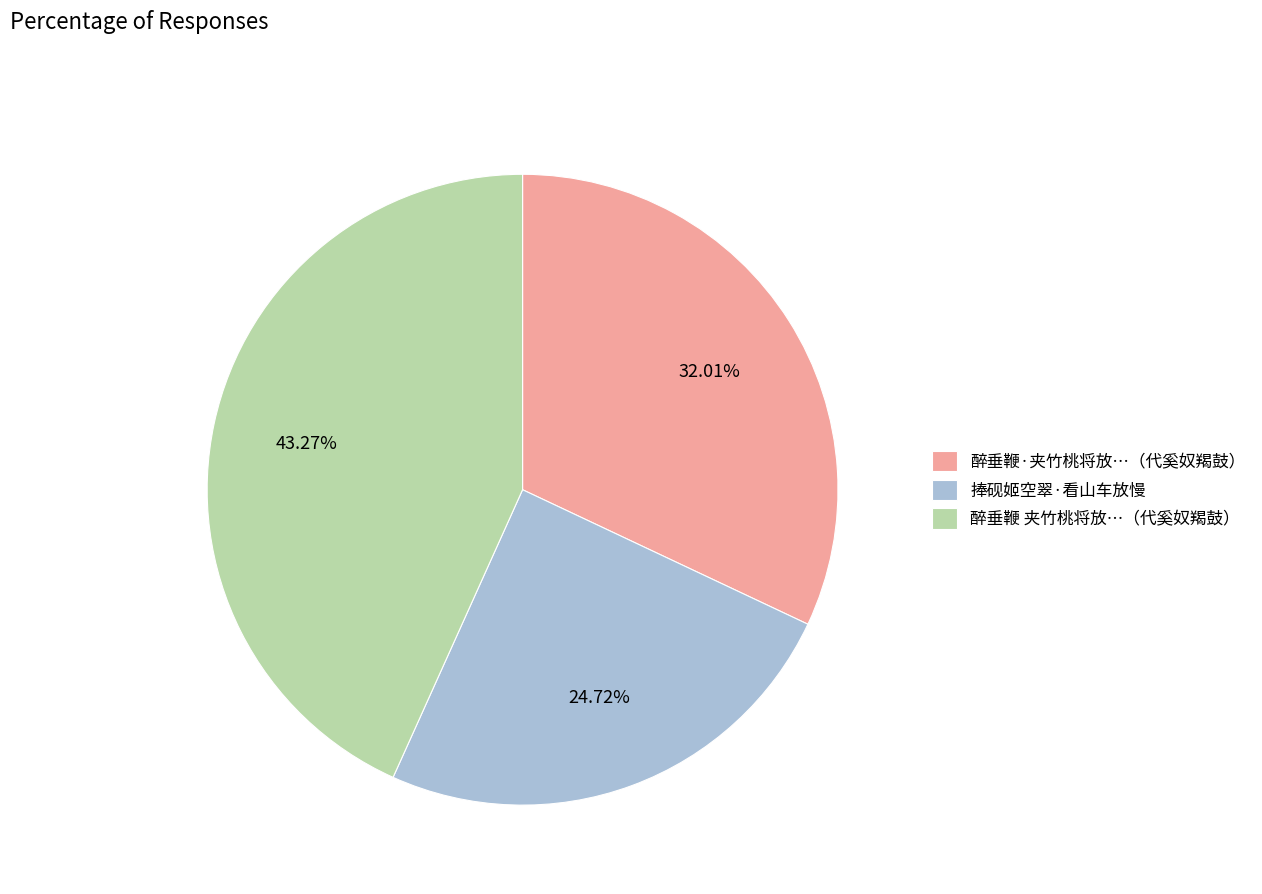

Is 捧砚姬空翠·看山车放慢 the majority of the pie?

No